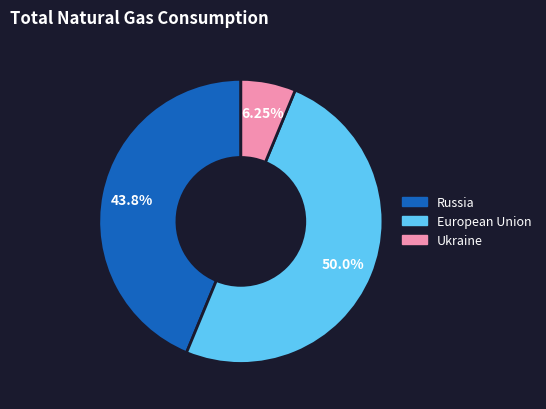

Between Ukraine and European Union, which is larger?

European Union